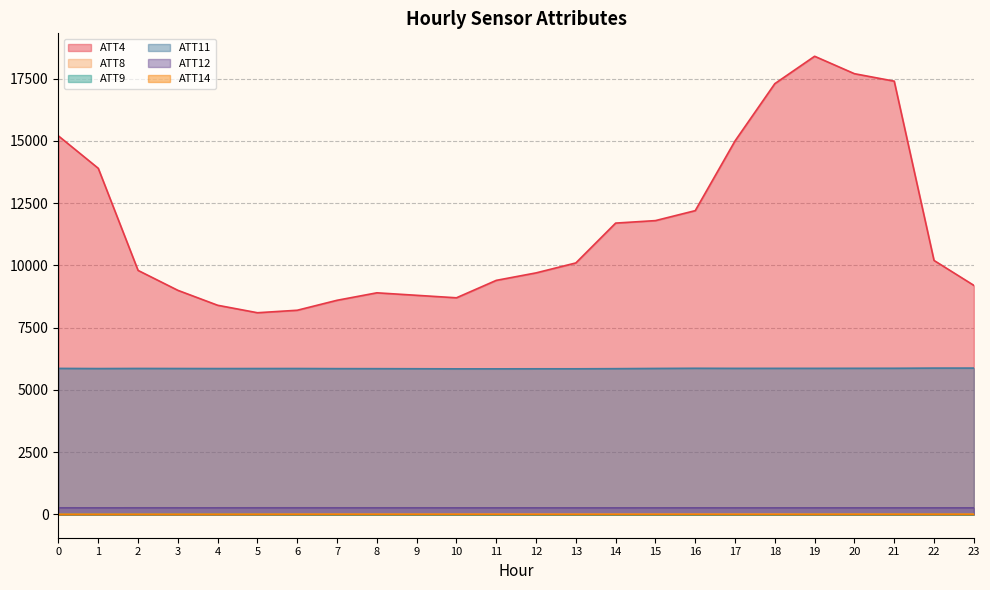

True or false: ATT4 and ATT14 cross at least once.

False